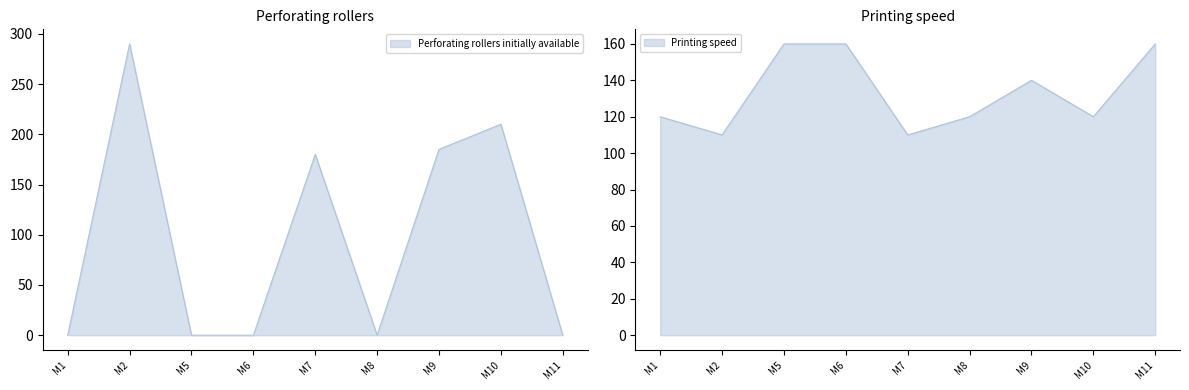

Which series has the largest range (max minus min)?

Perforating rollers initially available